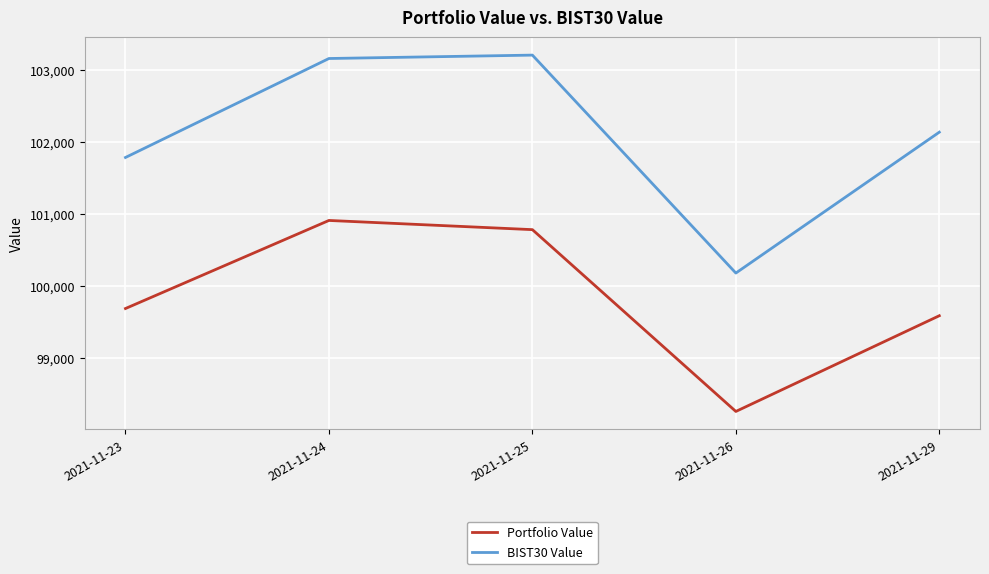

What is the highest value of the Portfolio Value series?

100912.0